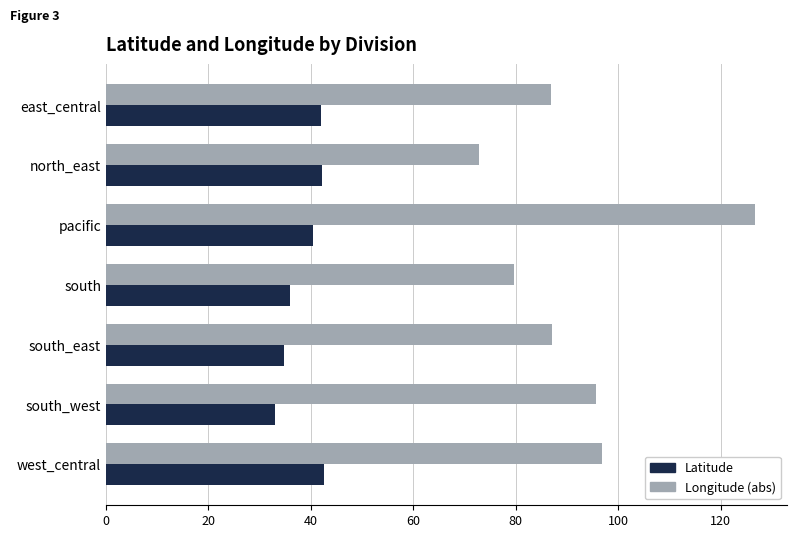

What is the greatest value displayed?

126.6